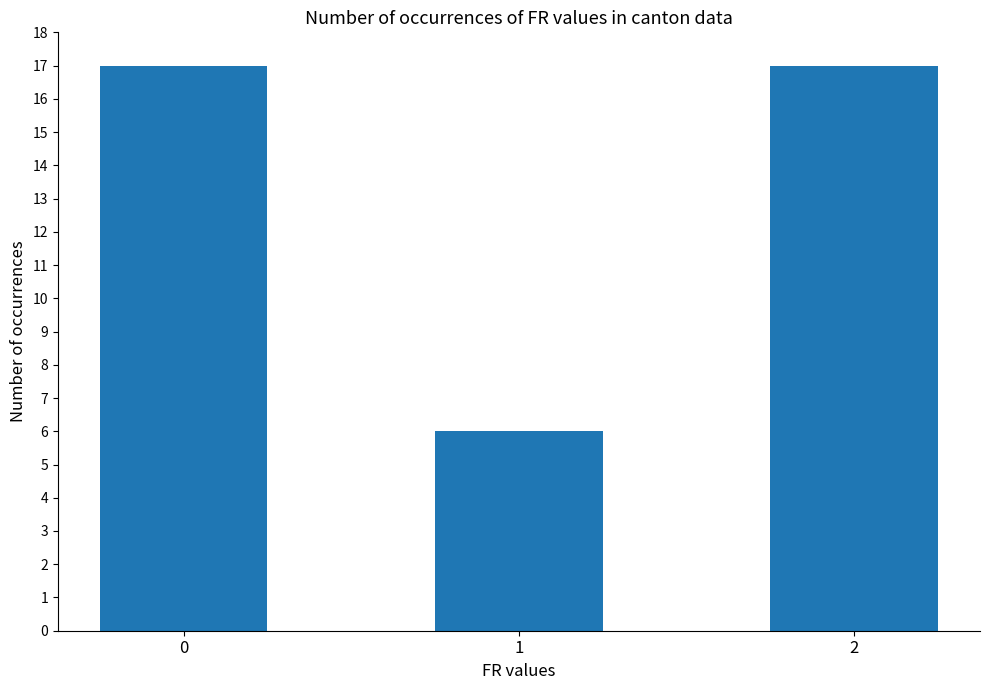

Approximately how many times larger is the value at 0 compared to 1?

2.8